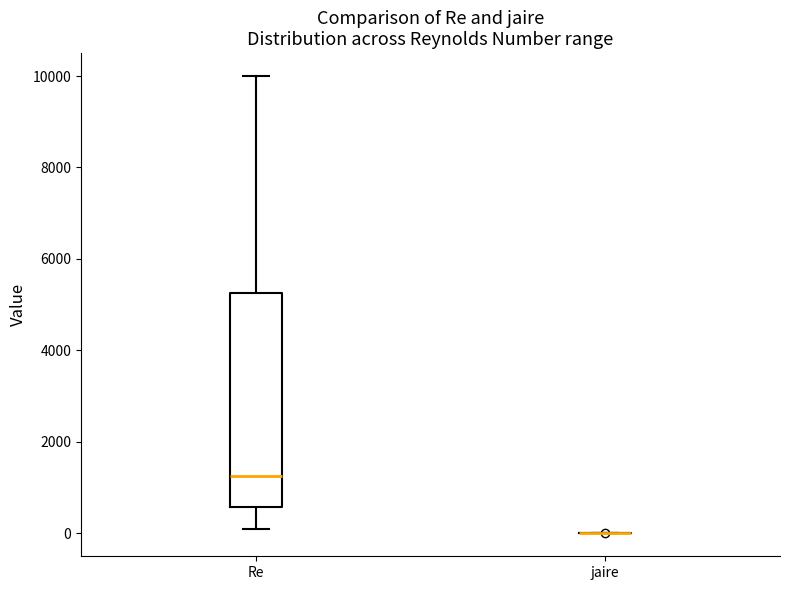

Reading left to right, transcribe this box plot: for each box, give where its median line is, the range the box spans, and where its two whiskers end, as read against the y-axis. The values are not printed on the chart, so give them approximately, as read against the axis.

Re: median 1200, box 600 to 5200, whiskers 200 to 10000
jaire: box collapsed to a line at 0, whiskers 0 to 0